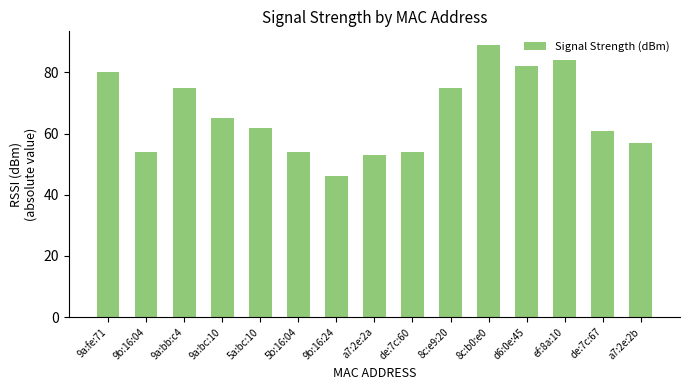

Where does the data first go above 62?

9a:fe:71